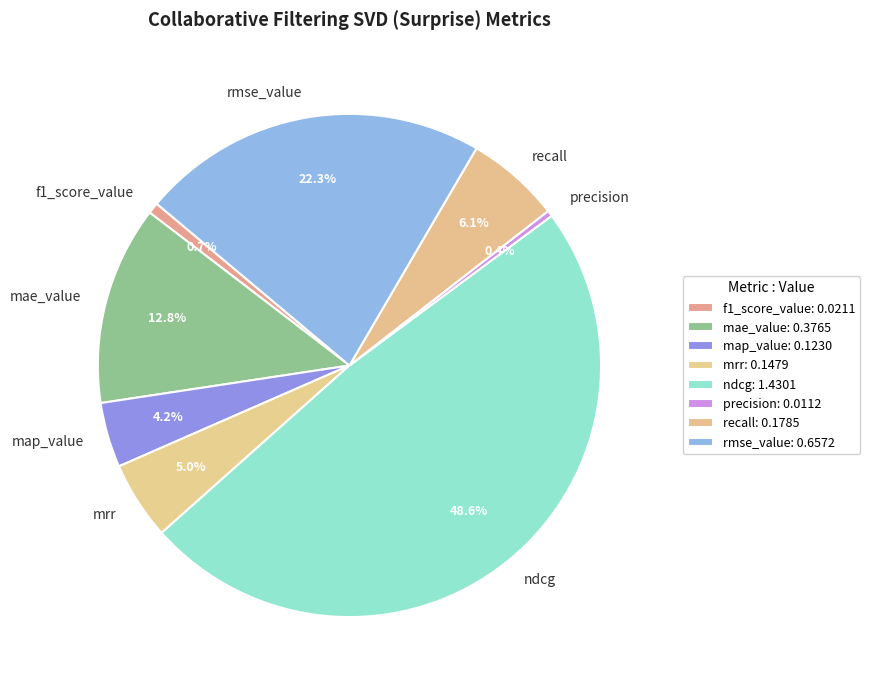

Does mae_value account for over 50% of the chart?

No